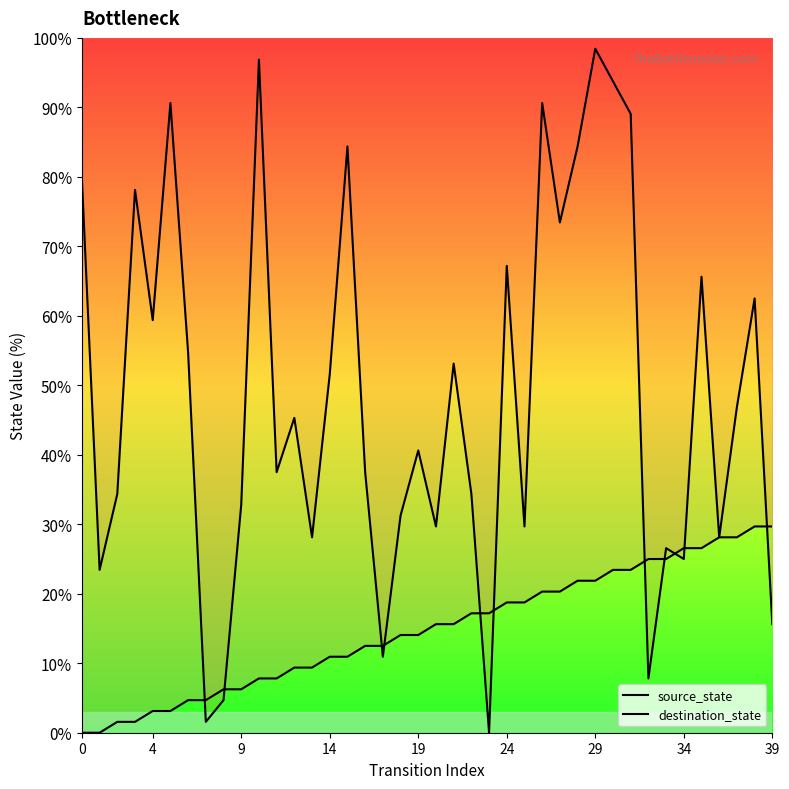

What are all the series names shown in the legend?

source_state, destination_state